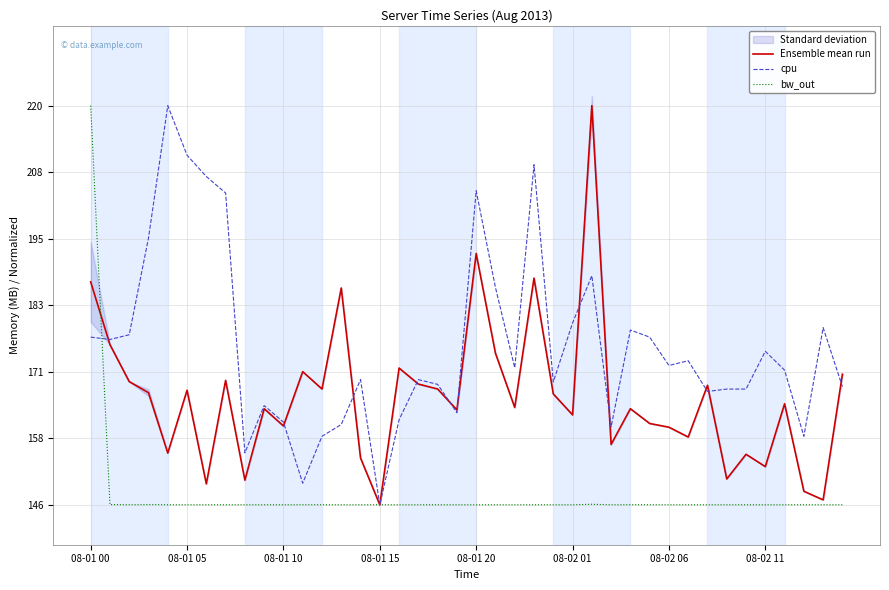

Which series has the largest range (max minus min)?

Ensemble mean run